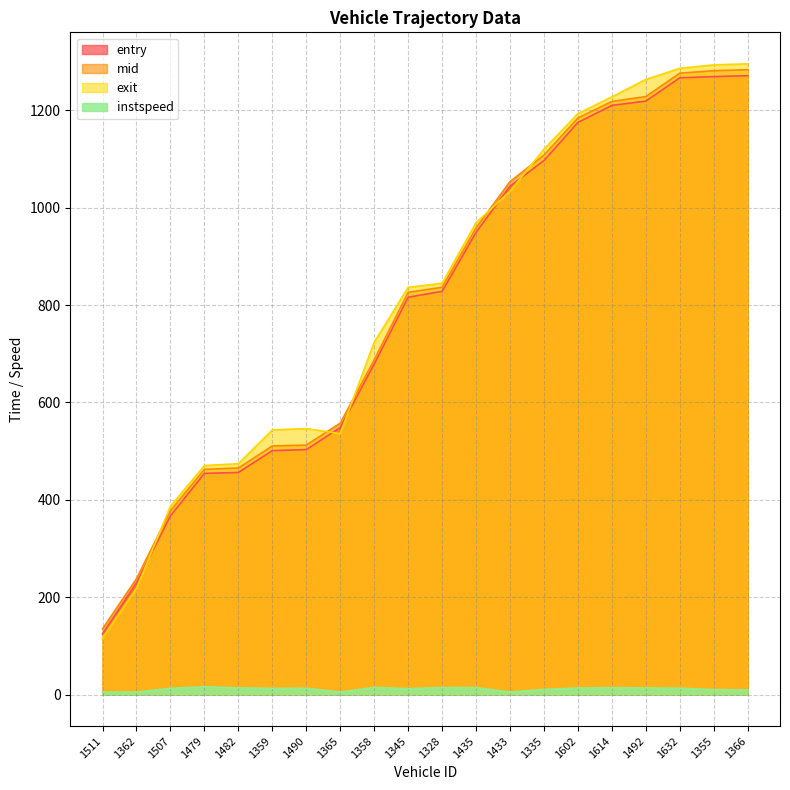

At which label is entry closest to 697?

1358